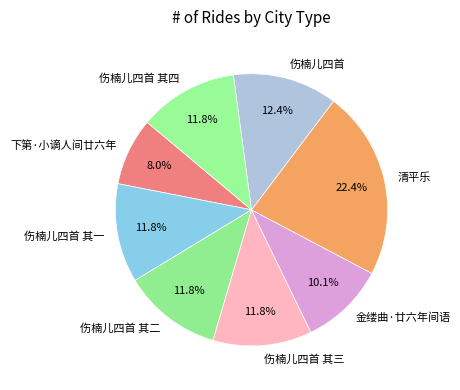

True or false: 伤楠儿四首 其二 accounts for 20% of the total.

False